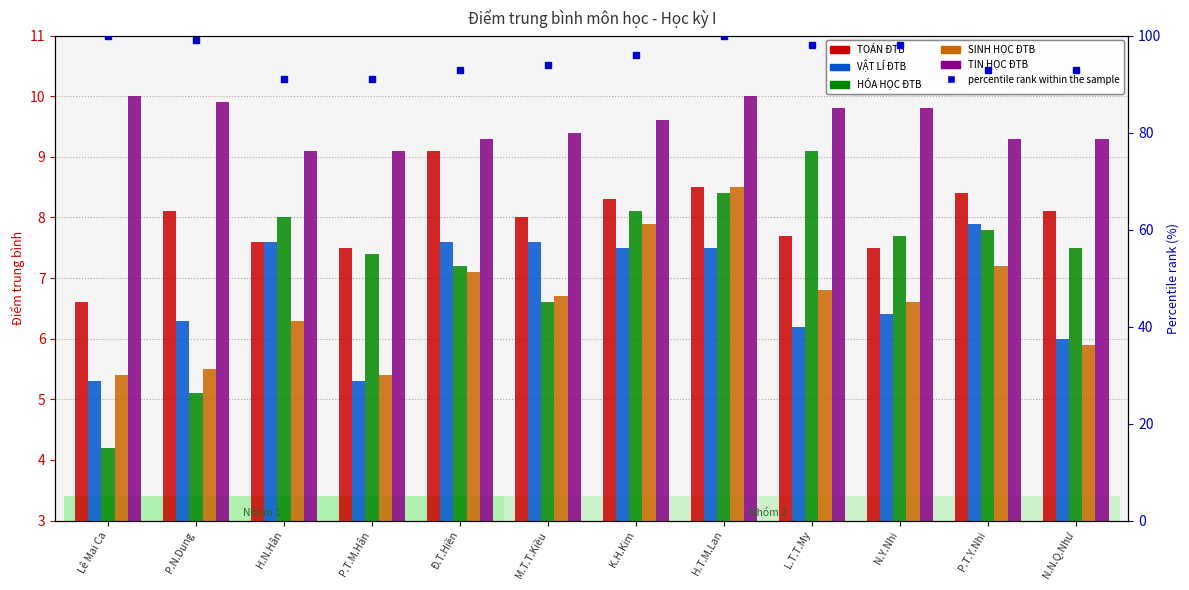

Reading right to left, list all the values displayed in this chart.

TOÁN ĐTB: N.N.Q.Như=8.1	P.T.Y.Nhi=8.4	N.Y.Nhi=7.5	L.T.T.My=7.7	H.T.M.Lan=8.5	K.H.Kim=8.3	M.T.T.Kiều=8.0	Đ.T.Hiền=9.1	P.T.M.Hân=7.5	H.N.Hân=7.6	P.N.Dung=8.1	Lê Mai Ca=6.6
VẬT LÍ ĐTB: N.N.Q.Như=6.0	P.T.Y.Nhi=7.9	N.Y.Nhi=6.4	L.T.T.My=6.2	H.T.M.Lan=7.5	K.H.Kim=7.5	M.T.T.Kiều=7.6	Đ.T.Hiền=7.6	P.T.M.Hân=5.3	H.N.Hân=7.6	P.N.Dung=6.3	Lê Mai Ca=5.3
HÓA HỌC ĐTB: N.N.Q.Như=7.5	P.T.Y.Nhi=7.8	N.Y.Nhi=7.7	L.T.T.My=9.1	H.T.M.Lan=8.4	K.H.Kim=8.1	M.T.T.Kiều=6.6	Đ.T.Hiền=7.2	P.T.M.Hân=7.4	H.N.Hân=8.0	P.N.Dung=5.1	Lê Mai Ca=4.2
SINH HỌC ĐTB: N.N.Q.Như=5.9	P.T.Y.Nhi=7.2	N.Y.Nhi=6.6	L.T.T.My=6.8	H.T.M.Lan=8.5	K.H.Kim=7.9	M.T.T.Kiều=6.7	Đ.T.Hiền=7.1	P.T.M.Hân=5.4	H.N.Hân=6.3	P.N.Dung=5.5	Lê Mai Ca=5.4
TIN HỌC ĐTB: N.N.Q.Như=9.3	P.T.Y.Nhi=9.3	N.Y.Nhi=9.8	L.T.T.My=9.8	H.T.M.Lan=10.0	K.H.Kim=9.6	M.T.T.Kiều=9.4	Đ.T.Hiền=9.3	P.T.M.Hân=9.1	H.N.Hân=9.1	P.N.Dung=9.9	Lê Mai Ca=10.0
percentile rank within the sample: N.N.Q.Như=93.0	P.T.Y.Nhi=93.0	N.Y.Nhi=98.0	L.T.T.My=98.0	H.T.M.Lan=100.0	K.H.Kim=96.0	M.T.T.Kiều=94.0	Đ.T.Hiền=93.0	P.T.M.Hân=91.0	H.N.Hân=91.0	P.N.Dung=99.0	Lê Mai Ca=100.0